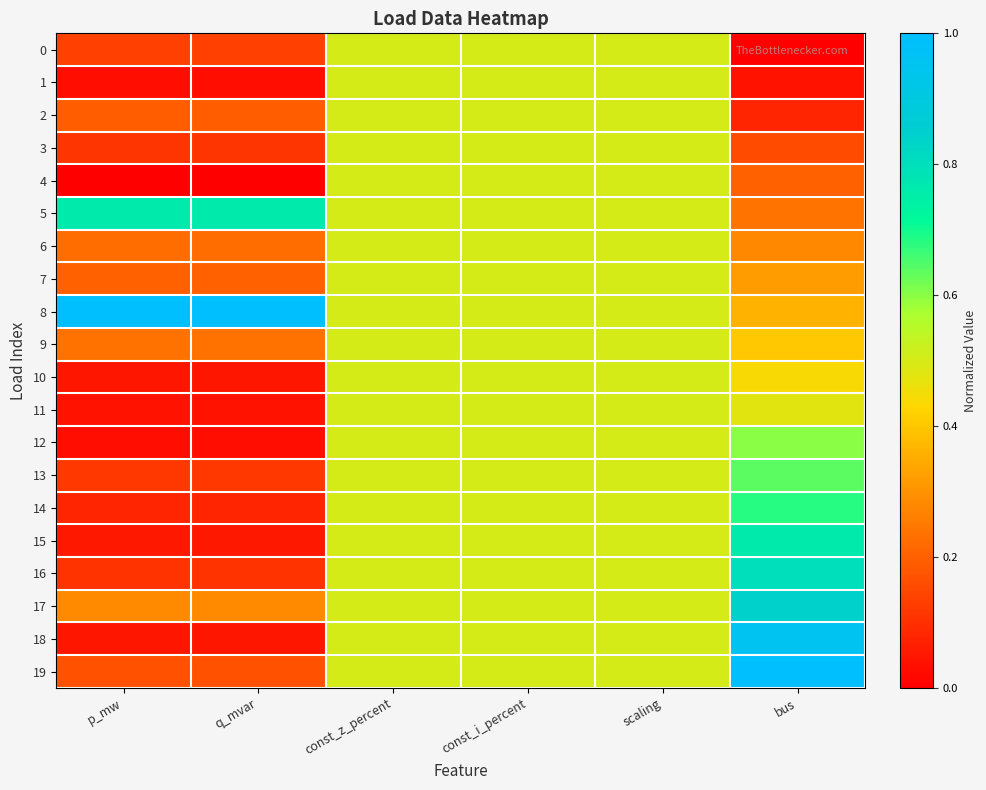

Reading left to right, extract all data points from this chart.

0: p_mw=0.1	q_mvar=0.1	const_z_percent=0.5	const_i_percent=0.5	scaling=0.5	bus=0.0
1: p_mw=0.0	q_mvar=0.0	const_z_percent=0.5	const_i_percent=0.5	scaling=0.5	bus=0.0
2: p_mw=0.2	q_mvar=0.2	const_z_percent=0.5	const_i_percent=0.5	scaling=0.5	bus=0.1
3: p_mw=0.1	q_mvar=0.1	const_z_percent=0.5	const_i_percent=0.5	scaling=0.5	bus=0.2
4: p_mw=0.0	q_mvar=0.0	const_z_percent=0.5	const_i_percent=0.5	scaling=0.5	bus=0.2
5: p_mw=0.8	q_mvar=0.8	const_z_percent=0.5	const_i_percent=0.5	scaling=0.5	bus=0.2
6: p_mw=0.2	q_mvar=0.2	const_z_percent=0.5	const_i_percent=0.5	scaling=0.5	bus=0.3
7: p_mw=0.2	q_mvar=0.2	const_z_percent=0.5	const_i_percent=0.5	scaling=0.5	bus=0.3
8: p_mw=1.0	q_mvar=1.0	const_z_percent=0.5	const_i_percent=0.5	scaling=0.5	bus=0.4
9: p_mw=0.2	q_mvar=0.2	const_z_percent=0.5	const_i_percent=0.5	scaling=0.5	bus=0.4
10: p_mw=0.0	q_mvar=0.0	const_z_percent=0.5	const_i_percent=0.5	scaling=0.5	bus=0.4
11: p_mw=0.0	q_mvar=0.0	const_z_percent=0.5	const_i_percent=0.5	scaling=0.5	bus=0.5
12: p_mw=0.0	q_mvar=0.0	const_z_percent=0.5	const_i_percent=0.5	scaling=0.5	bus=0.6
13: p_mw=0.1	q_mvar=0.1	const_z_percent=0.5	const_i_percent=0.5	scaling=0.5	bus=0.6
14: p_mw=0.1	q_mvar=0.1	const_z_percent=0.5	const_i_percent=0.5	scaling=0.5	bus=0.7
15: p_mw=0.1	q_mvar=0.1	const_z_percent=0.5	const_i_percent=0.5	scaling=0.5	bus=0.8
16: p_mw=0.1	q_mvar=0.1	const_z_percent=0.5	const_i_percent=0.5	scaling=0.5	bus=0.8
17: p_mw=0.3	q_mvar=0.3	const_z_percent=0.5	const_i_percent=0.5	scaling=0.5	bus=0.8
18: p_mw=0.0	q_mvar=0.0	const_z_percent=0.5	const_i_percent=0.5	scaling=0.5	bus=1.0
19: p_mw=0.2	q_mvar=0.2	const_z_percent=0.5	const_i_percent=0.5	scaling=0.5	bus=1.0